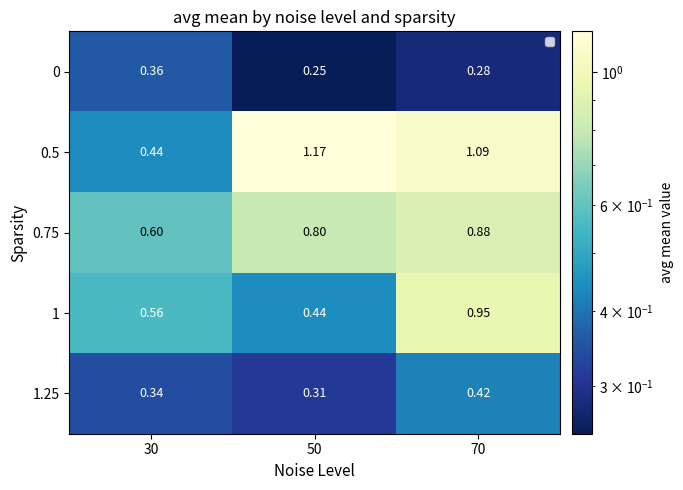

Which series changed the most between 30 and 50?

0.5